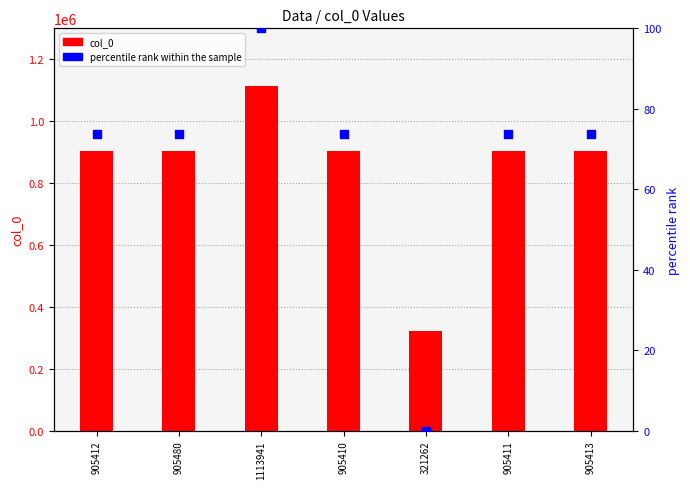

What is the total value across all series at 905411?

905484.7